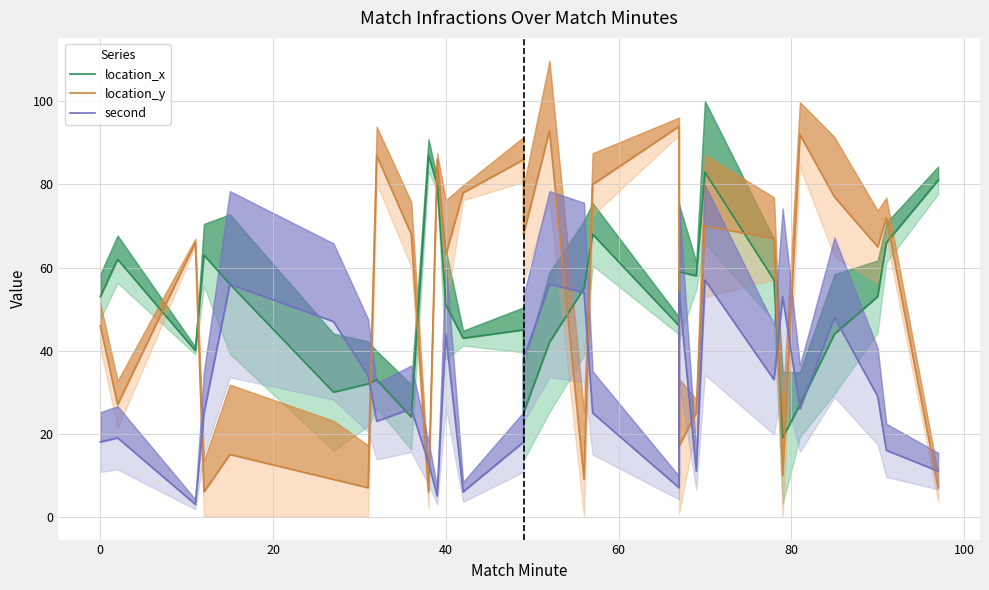

What is the highest value of the location_y series?

94